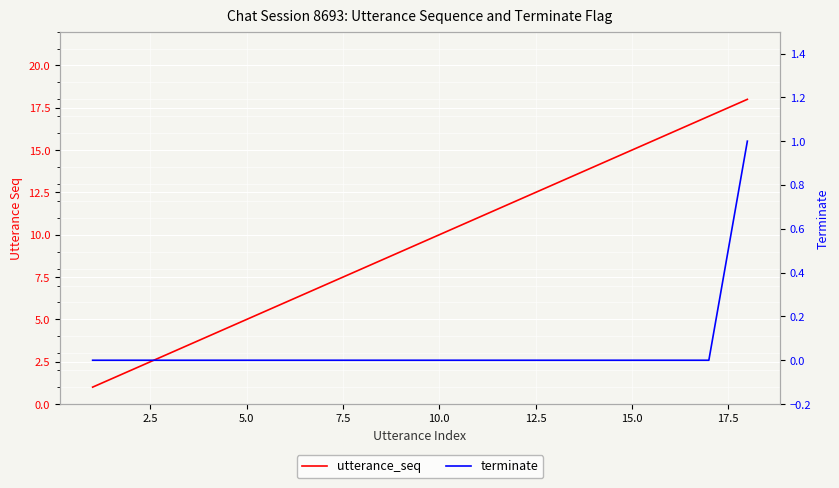

True or false: utterance_seq has more than 0 points higher than both neighbors.

False